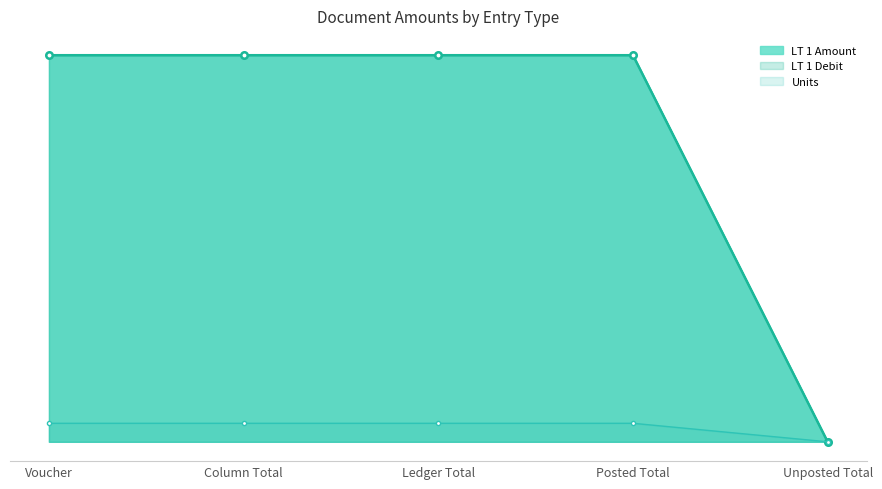

Where is LT 1 Debit nearest to the value 10?

Unposted Total